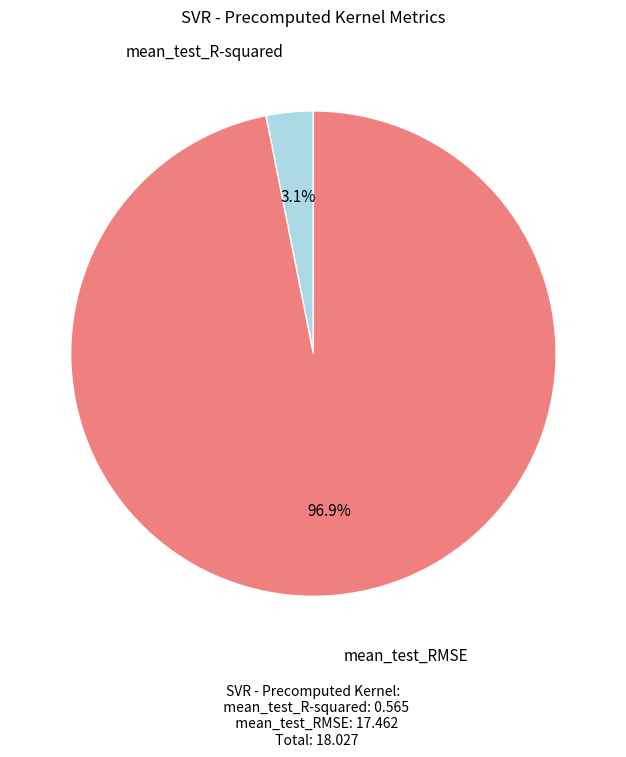

Which slice is the largest?

mean_test_RMSE